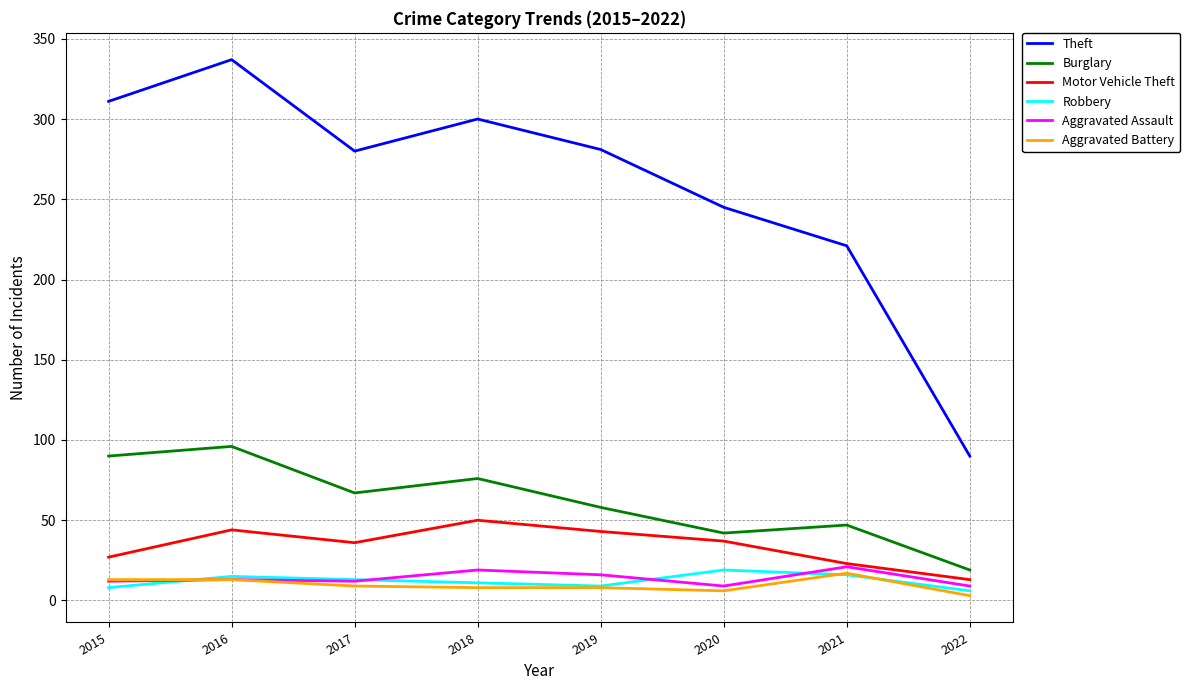

True or false: Motor Vehicle Theft has more than 2 interior local peaks.

False